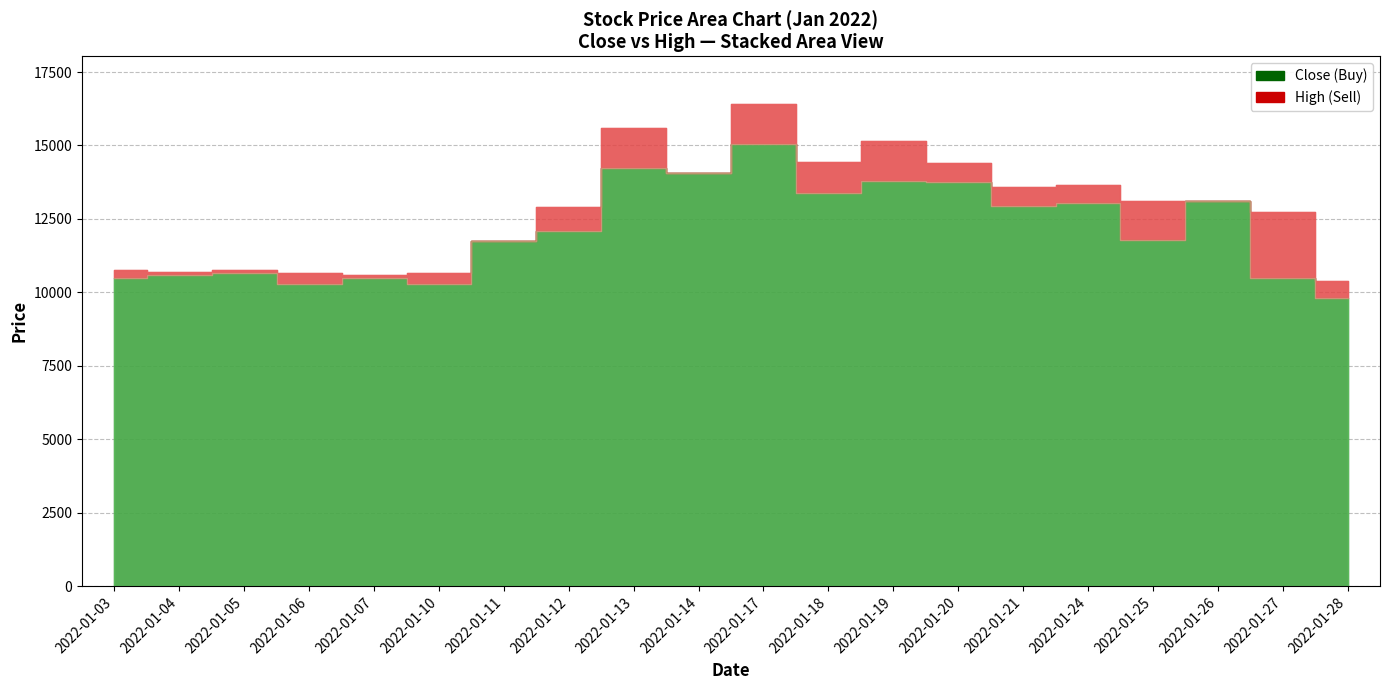

In Close, how many points are lower than both neighbors (excluding endpoints)?

6